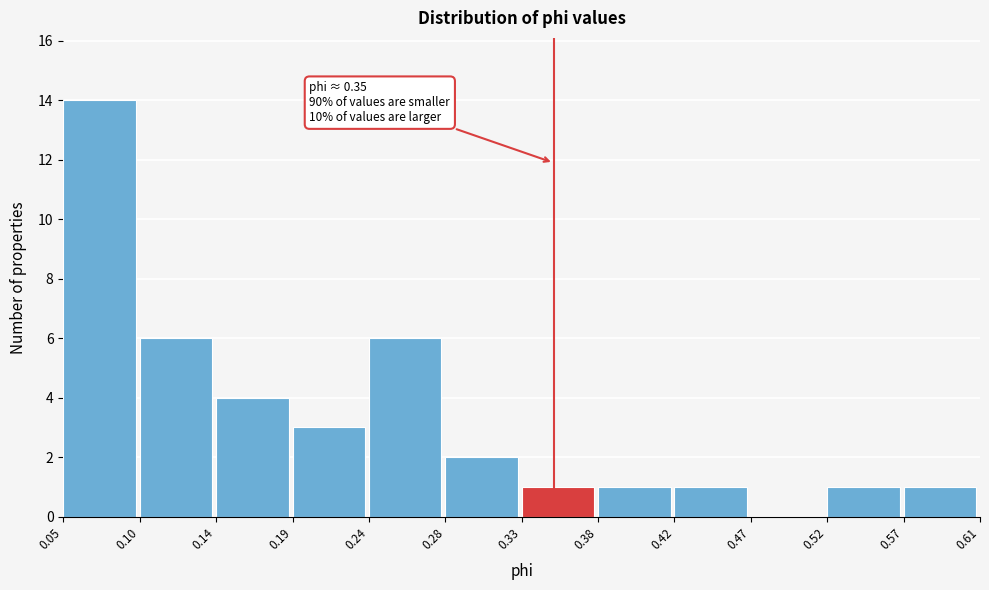

Over which range of the x-axis is the bar tallest?

0.05 to 0.10